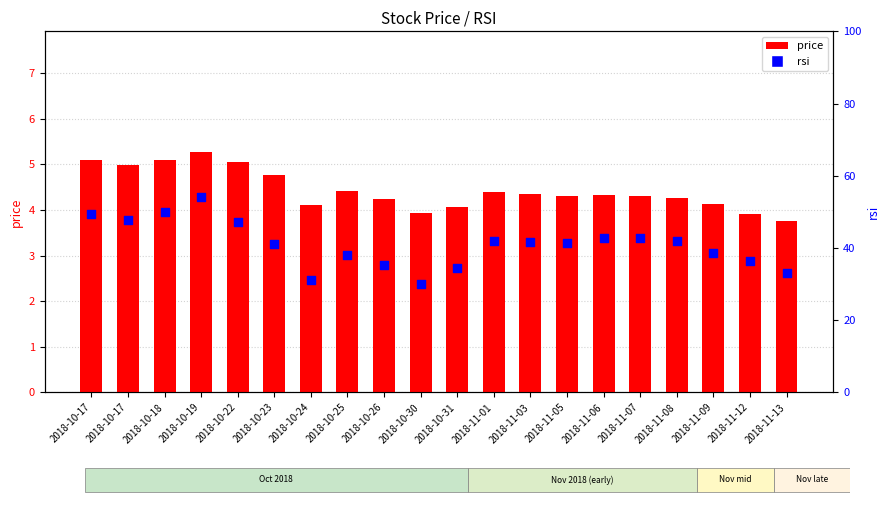

Which series contains the lowest Y value?

price